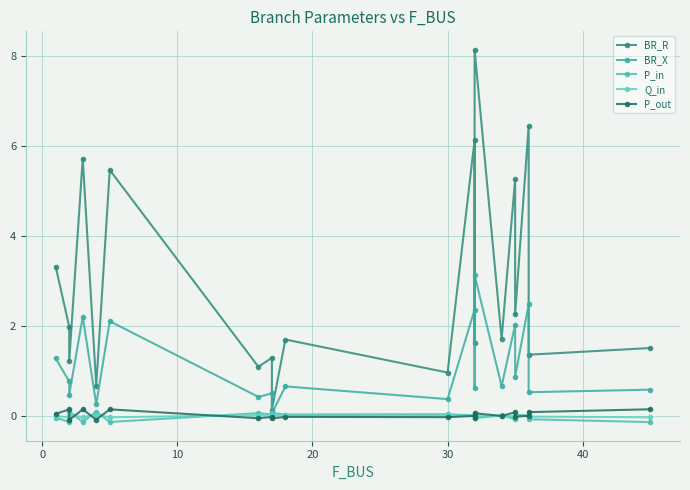

How many data points does each series have?

20